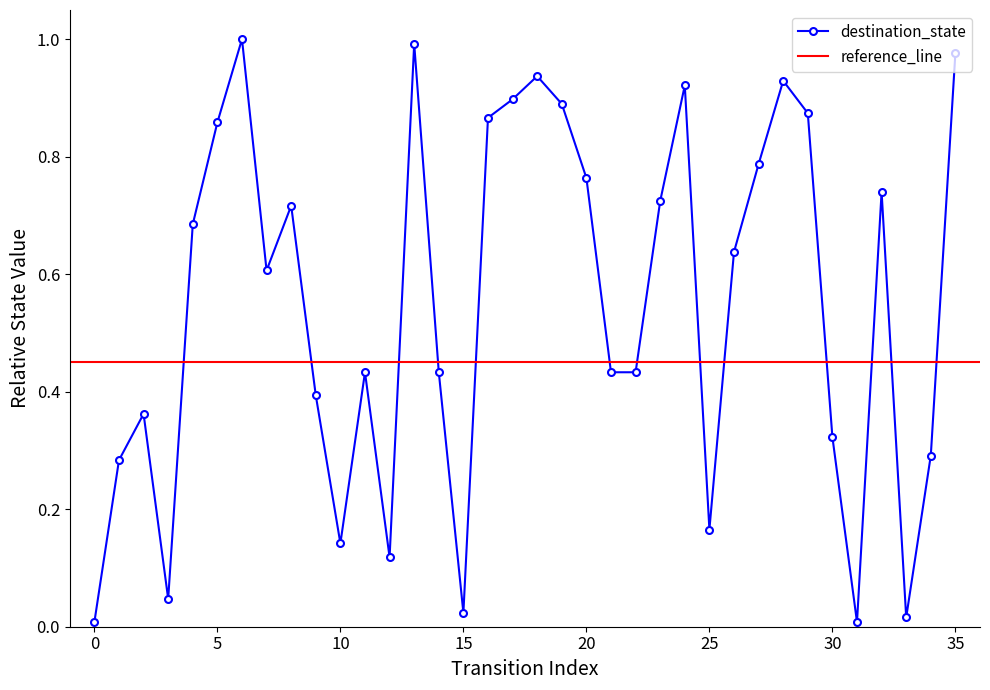

What is the value of the 13th point from the left?

0.1